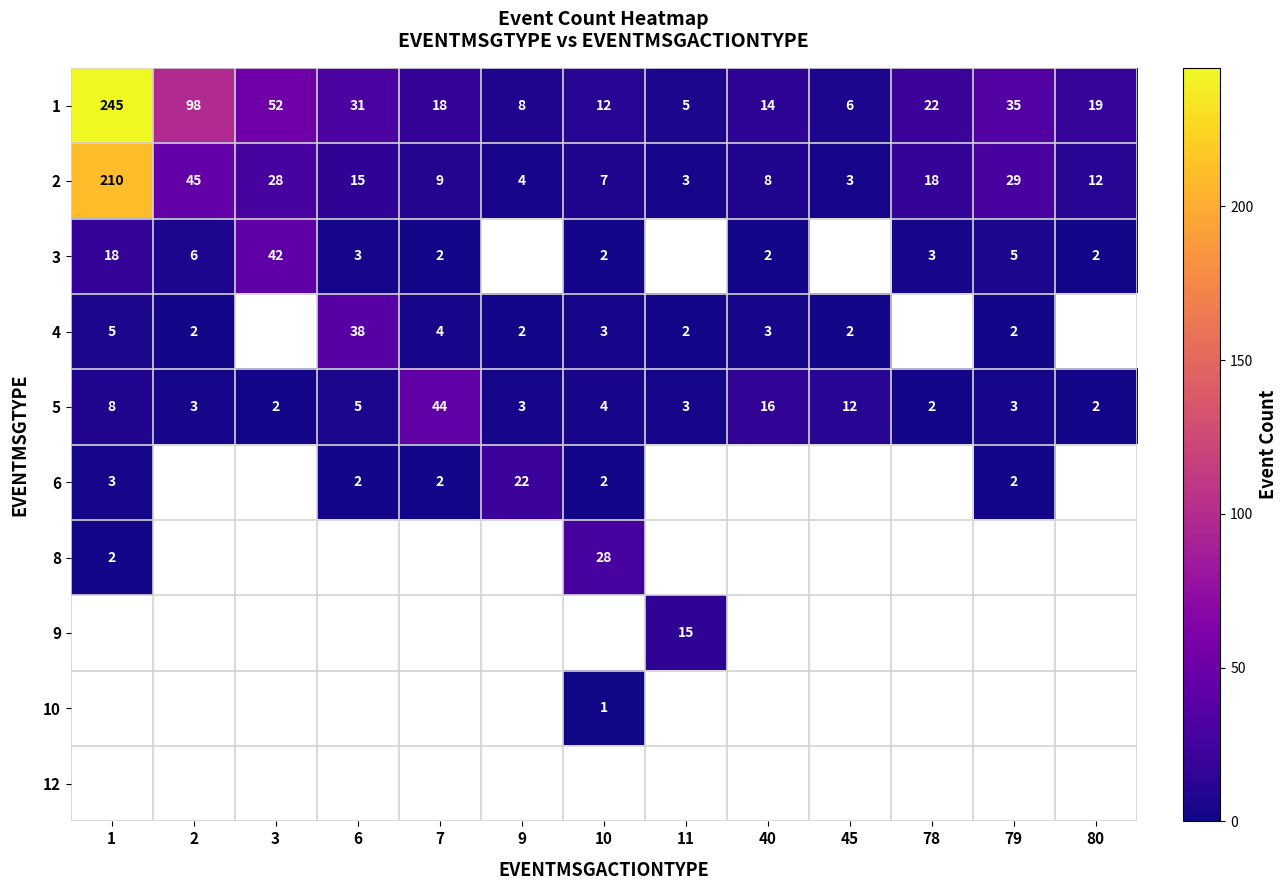

Read the 5 value at 45, to the nearest 10.

10